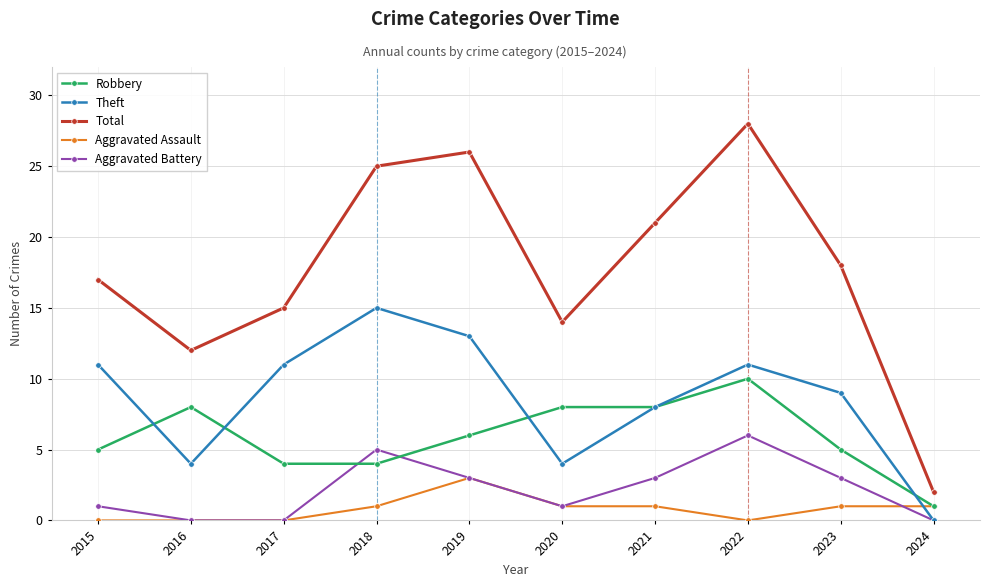

Is this an area chart (filled region under the line)?

No